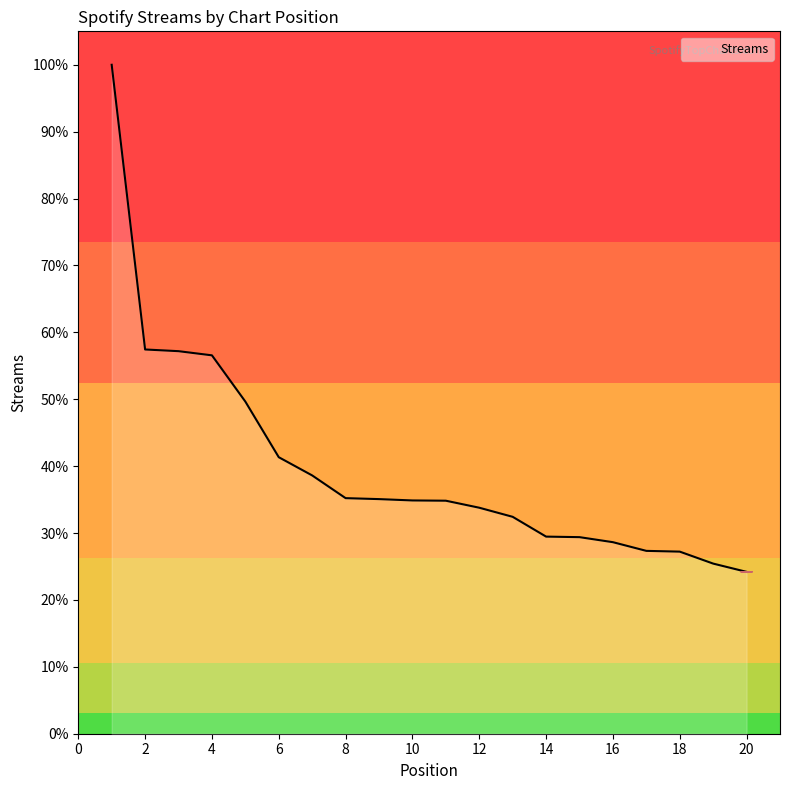

Does the chart have visible grid lines?

No